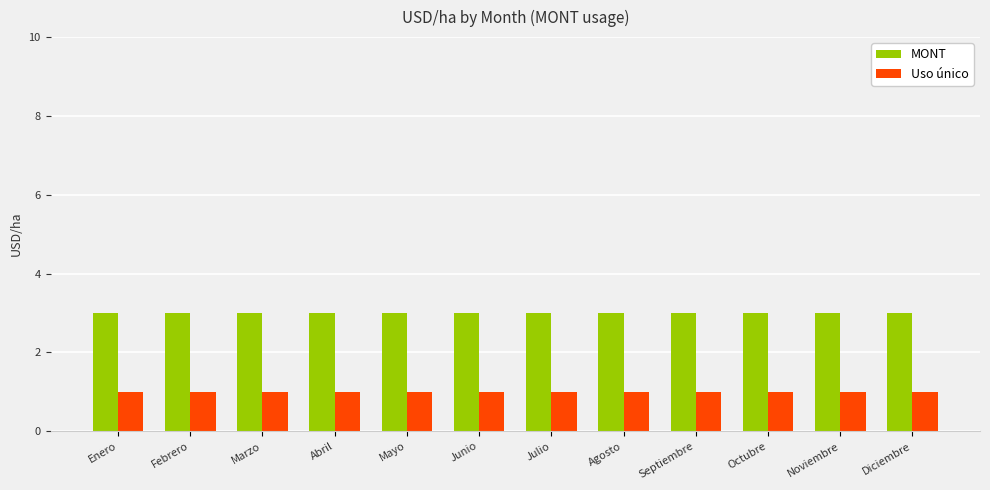

Is it true that MONT equals 4 at Mayo?

False